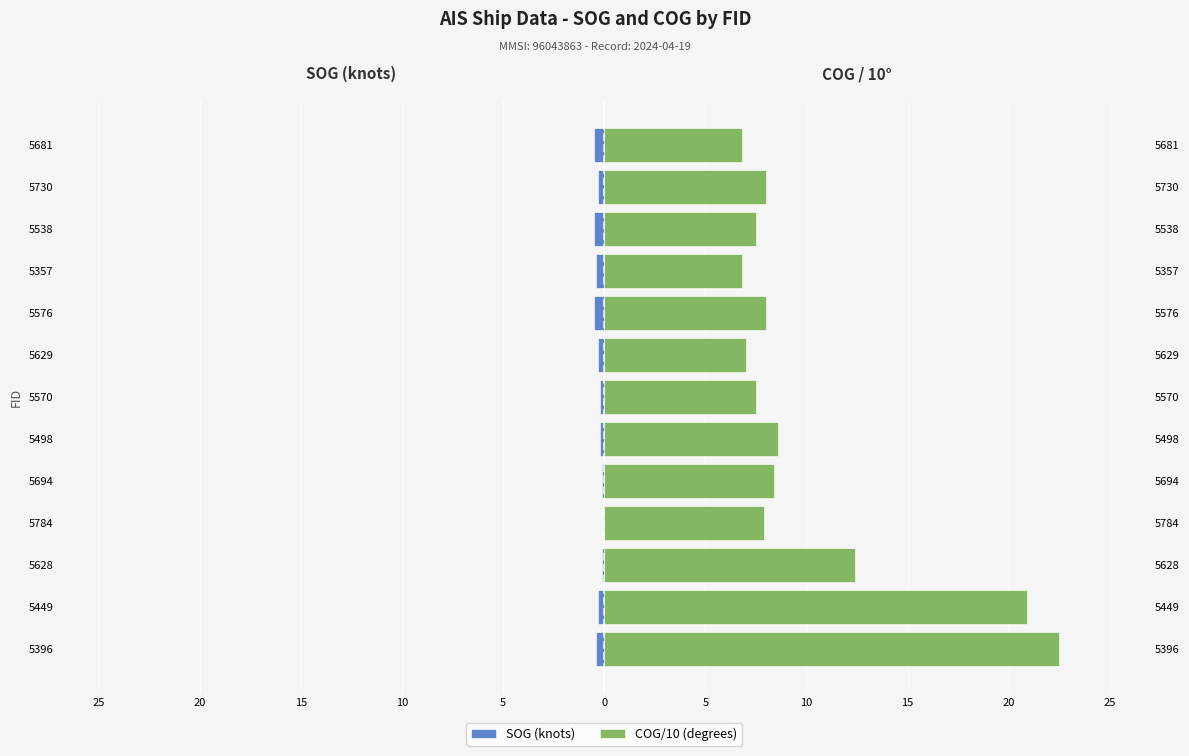

The value of SOG (knots) at 5694 is -0.1. True or false?

True